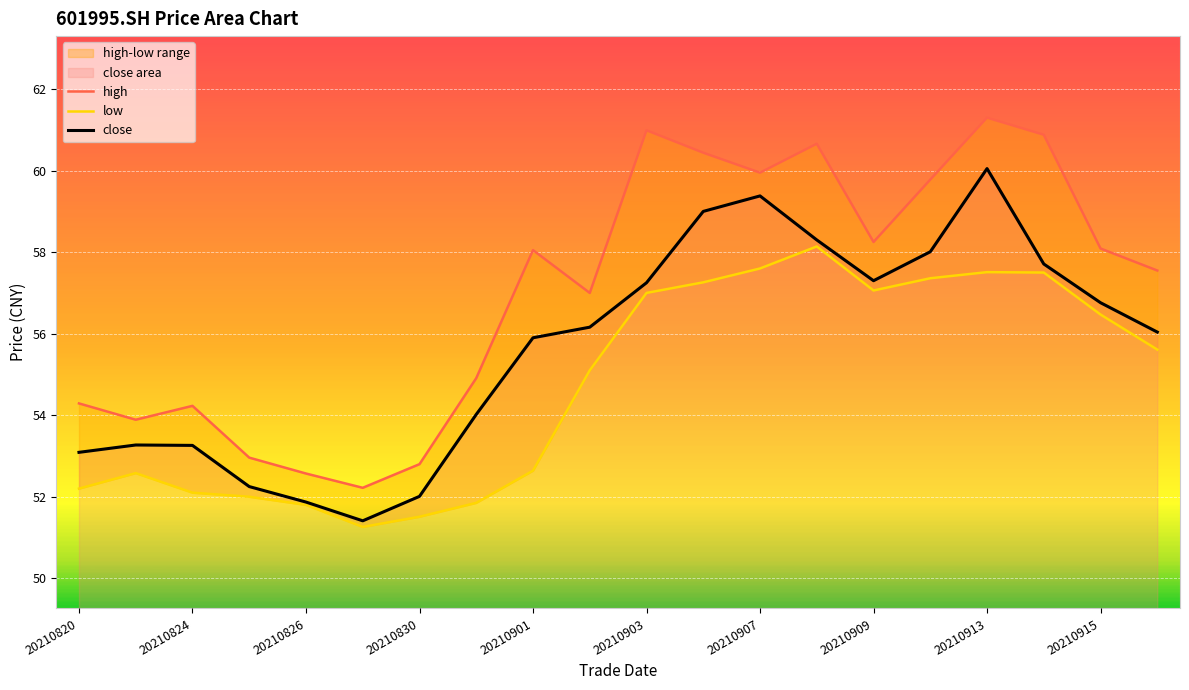

Which series has the widest spread of values?

high